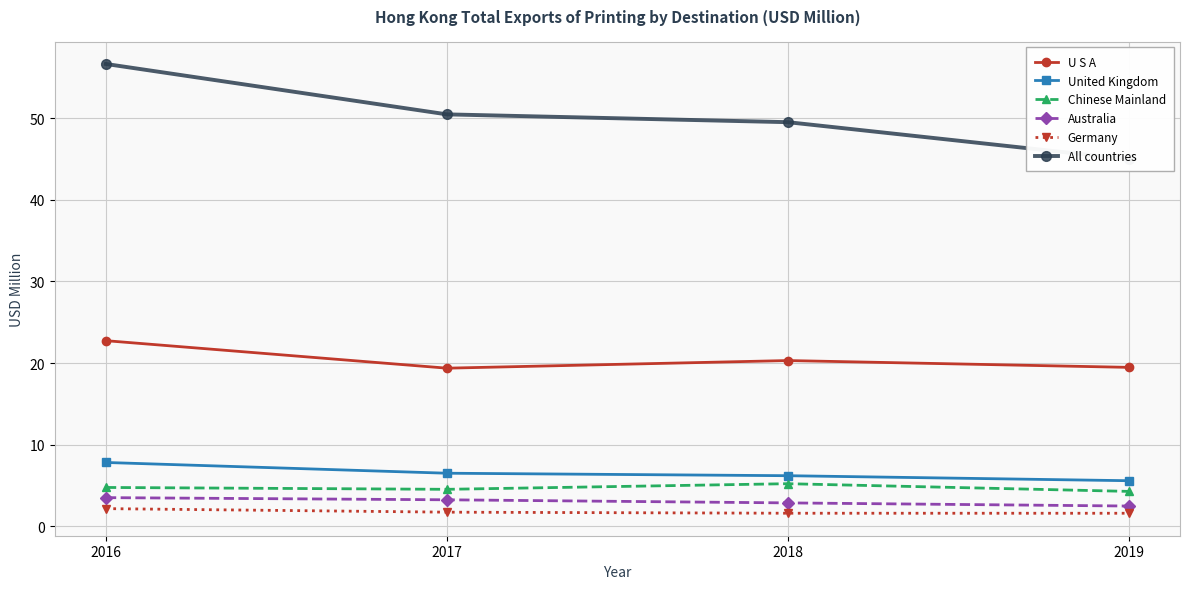

True or false: United Kingdom and U S A intersect in this chart.

False